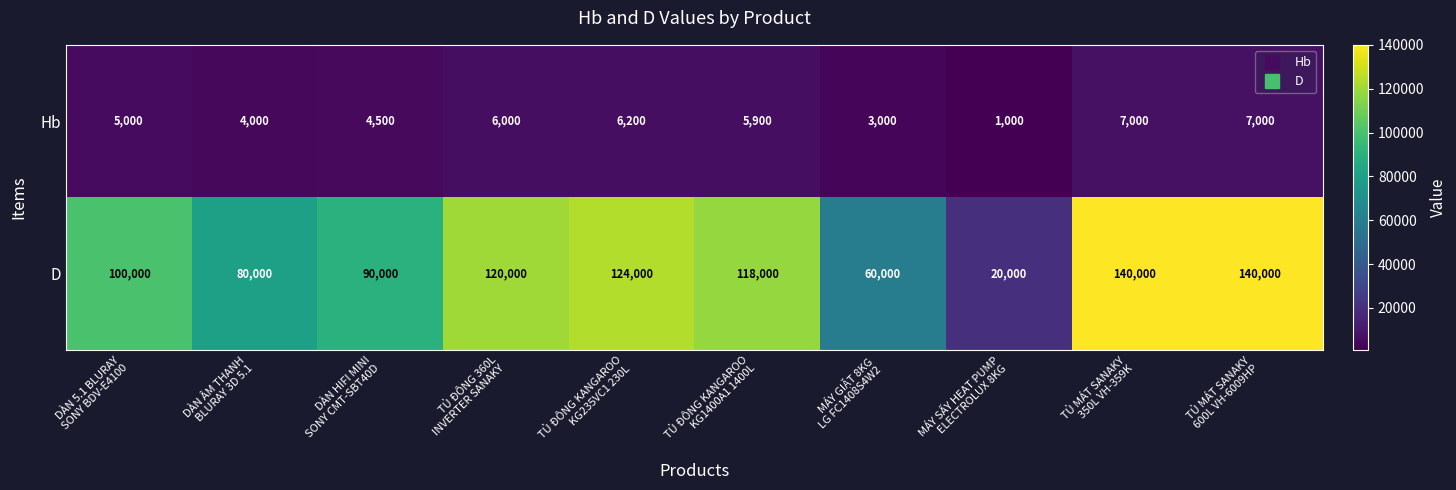

What is the lowest value of the Hb series?

1000